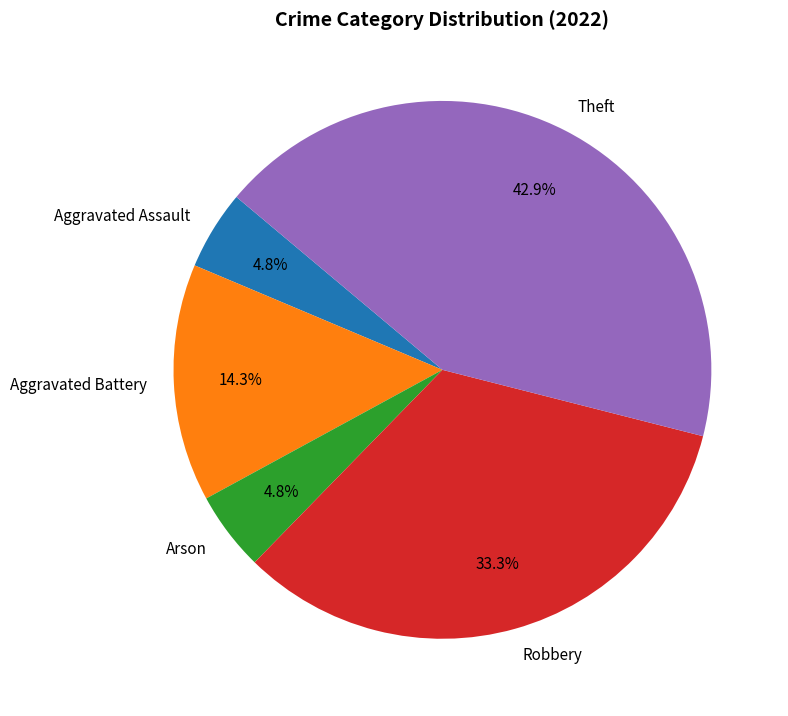

To the nearest percent, what is the difference between the Aggravated Battery and Robbery slice percentages?

19%